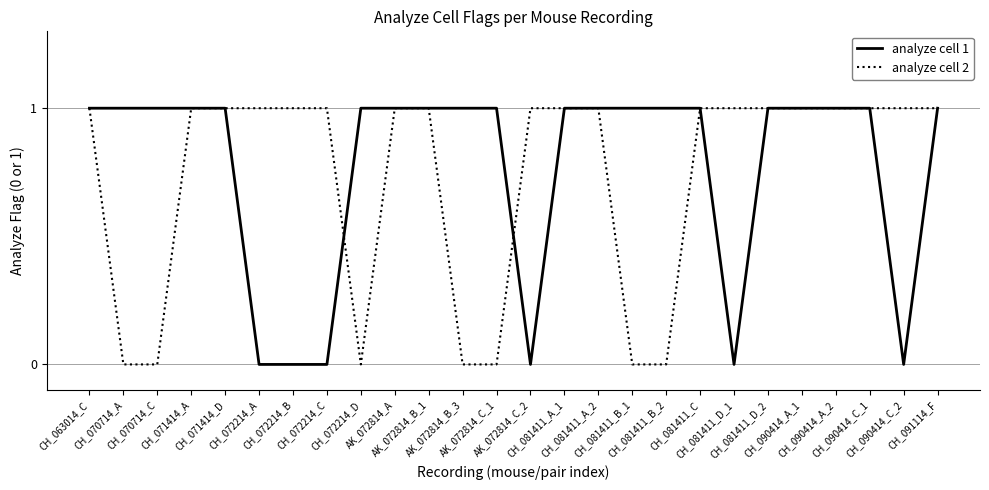

List the series in order of their peak value, lowest first.

analyze cell 1, analyze cell 2